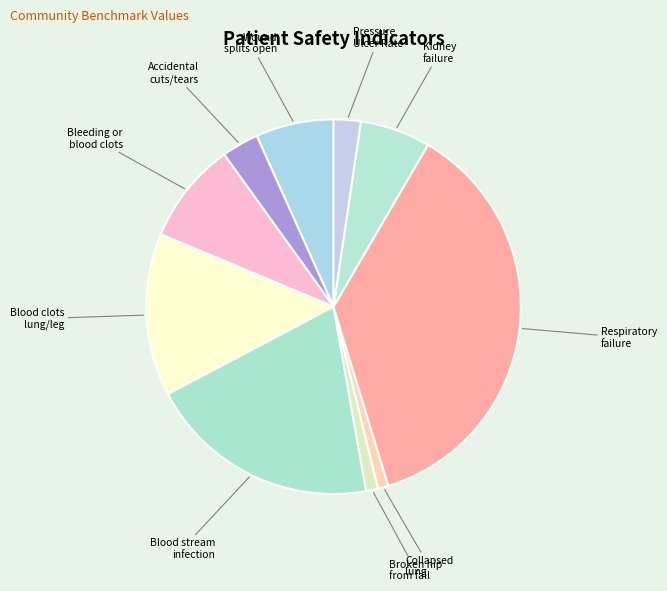

Is Bleeding or blood clots the majority of the pie?

No